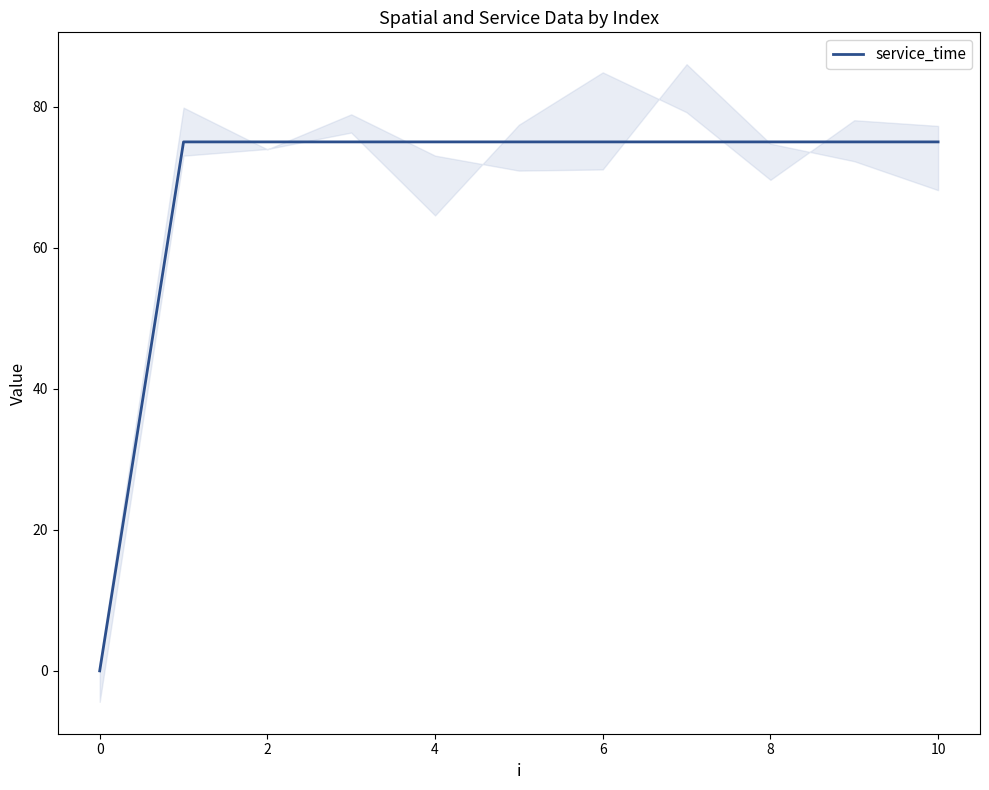

Reading left to right, what are all the values shown in this chart?

0	75	75	75	75	75	75	75	75	75	75